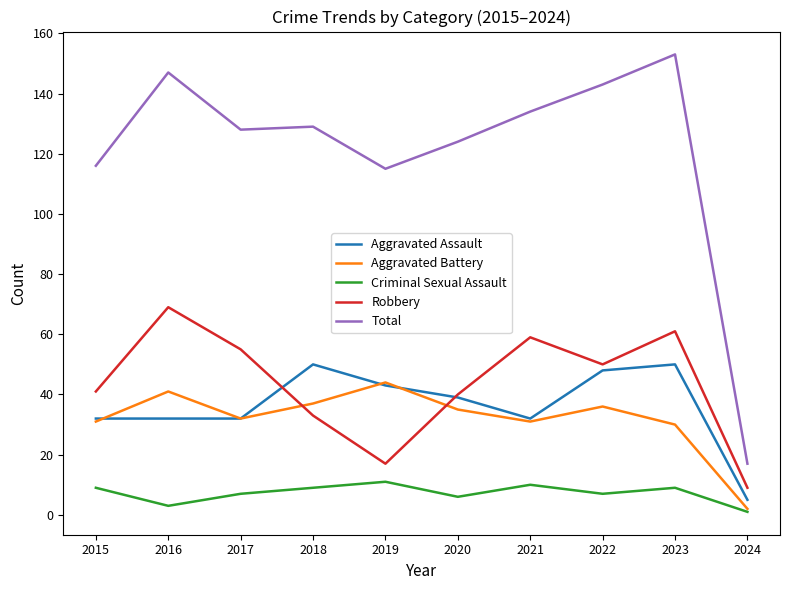

Which category has the lowest value in the Total series?

2024